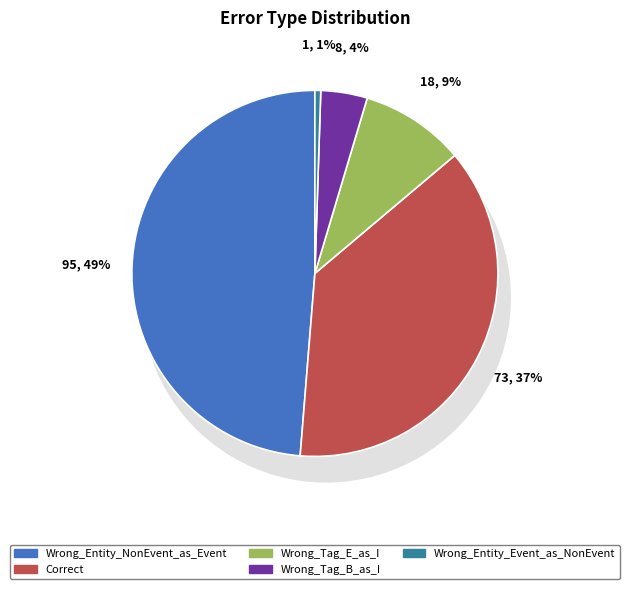

To the nearest percent, what portion does Wrong_Tag_E_as_I represent?

9%